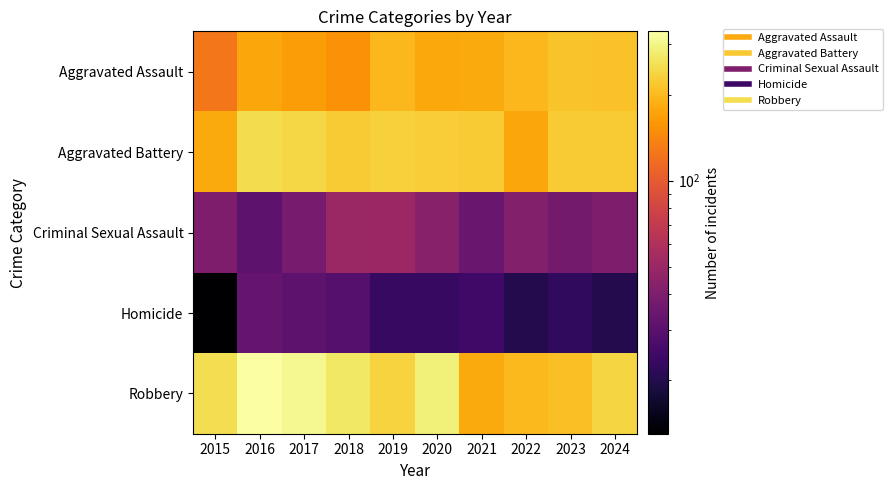

Which series has the largest range (max minus min)?

Robbery